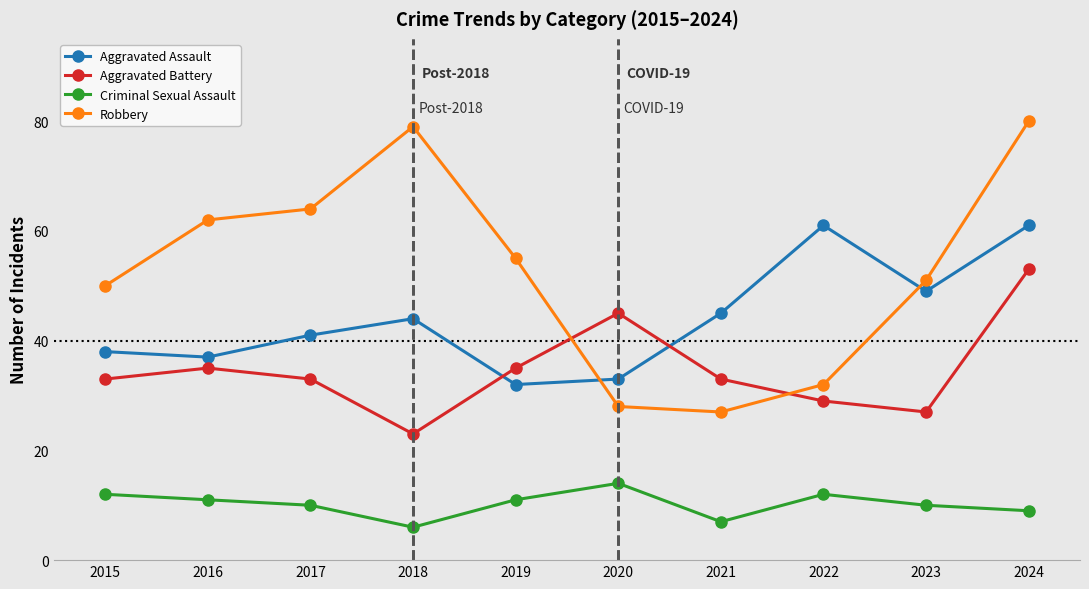

Reading left to right, transcribe all the data shown in this chart.

Aggravated Assault: 38	37	41	44	32	33	45	61	49	61
Aggravated Battery: 33	35	33	23	35	45	33	29	27	53
Criminal Sexual Assault: 12	11	10	6	11	14	7	12	10	9
Robbery: 50	62	64	79	55	28	27	32	51	80